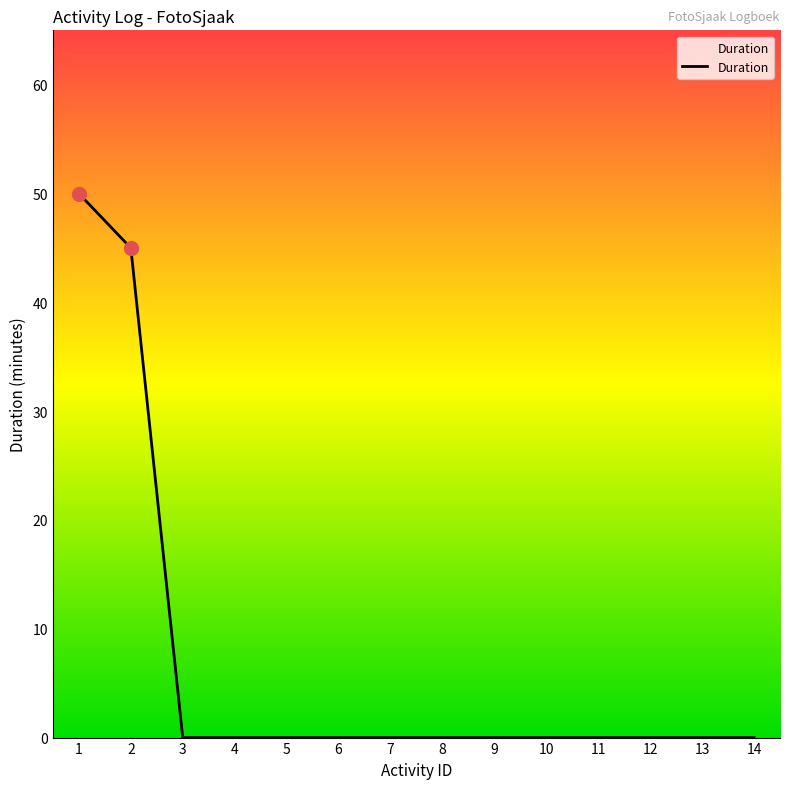

Does the chart display data point markers on the line(s)?

No